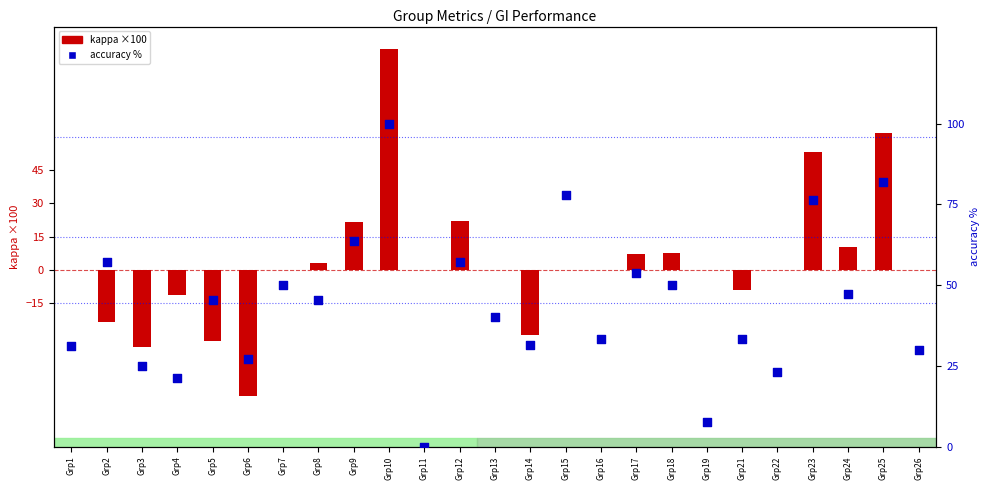

Is the value of kappa (scaled) at Grp2 greater than the value of accuracy (%) at Grp8?

No